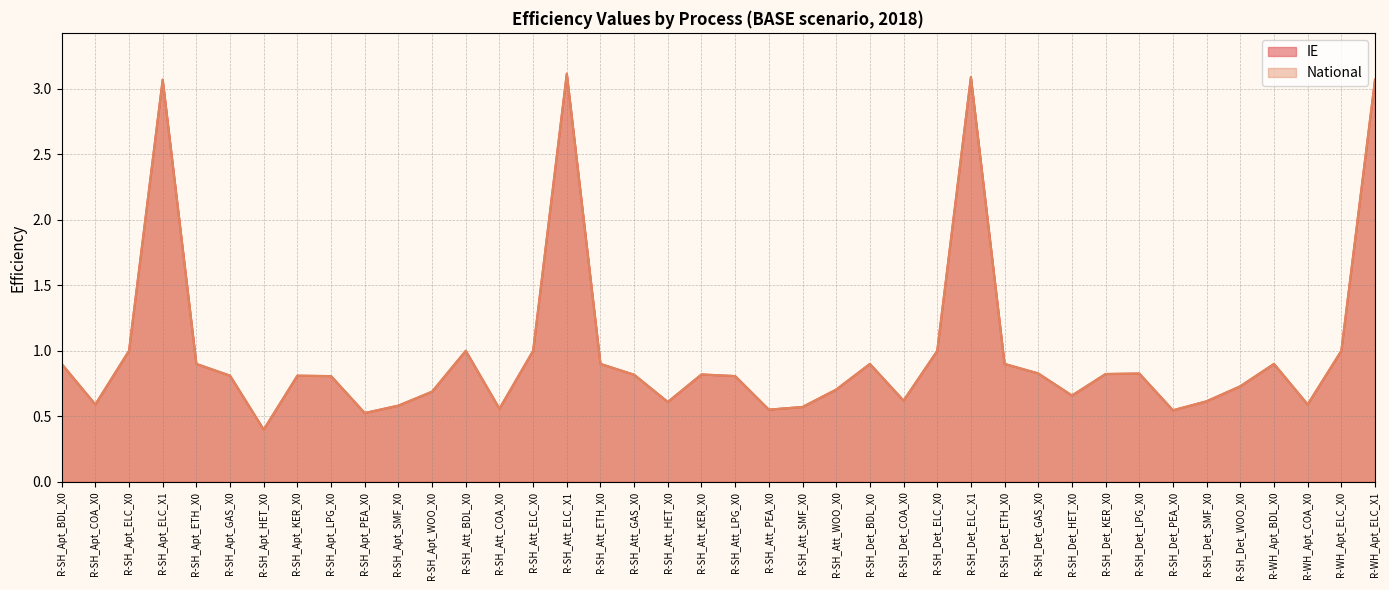

Does the chart have visible grid lines?

Yes